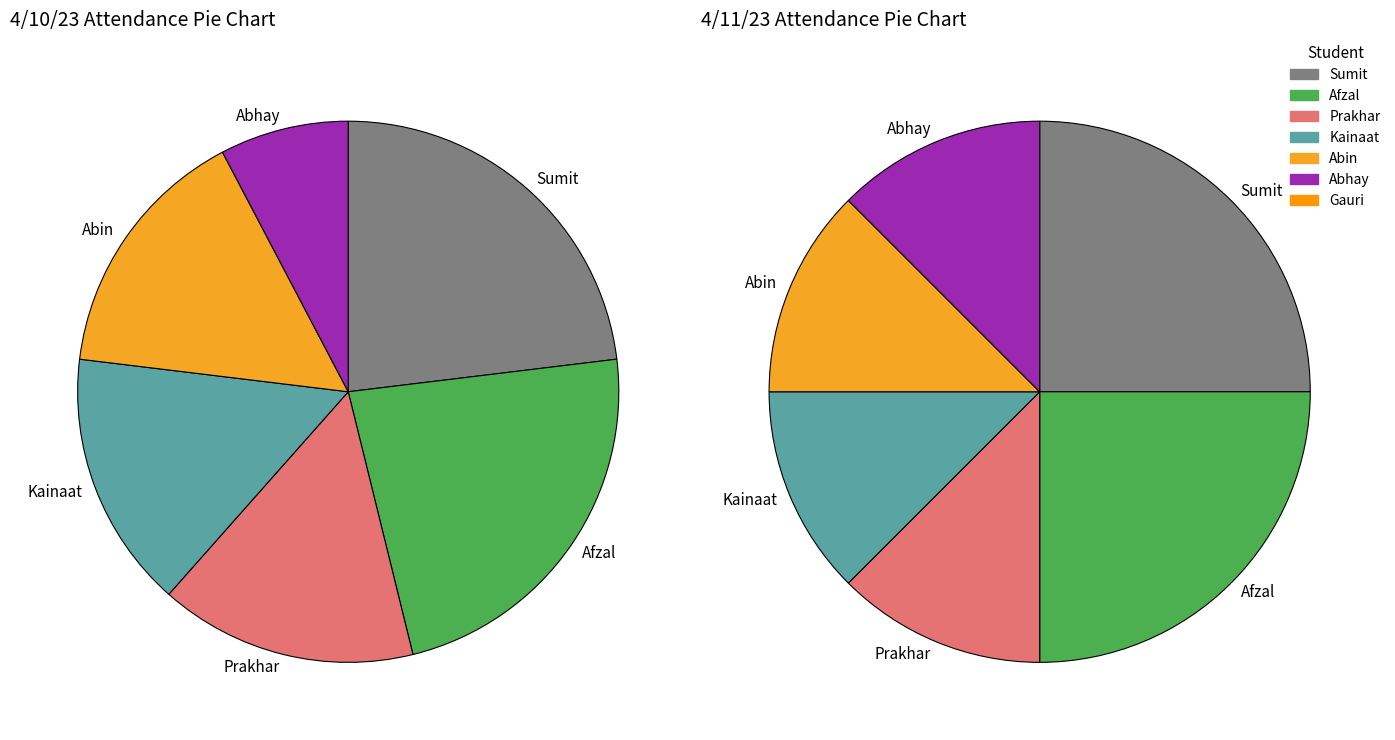

What is the difference between the highest and lowest values at Kainaat?

1